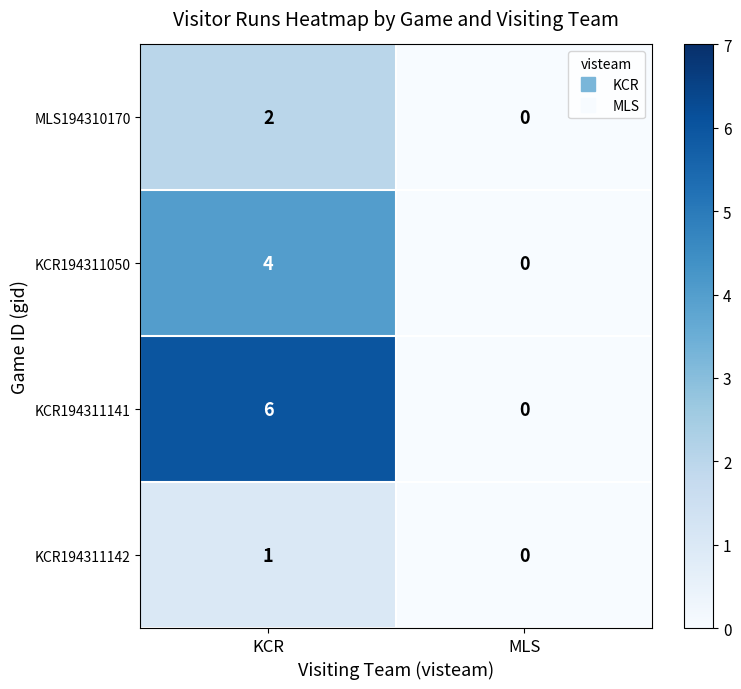

List the series in order of their peak value, lowest first.

KCR194311142, MLS194310170, KCR194311050, KCR194311141